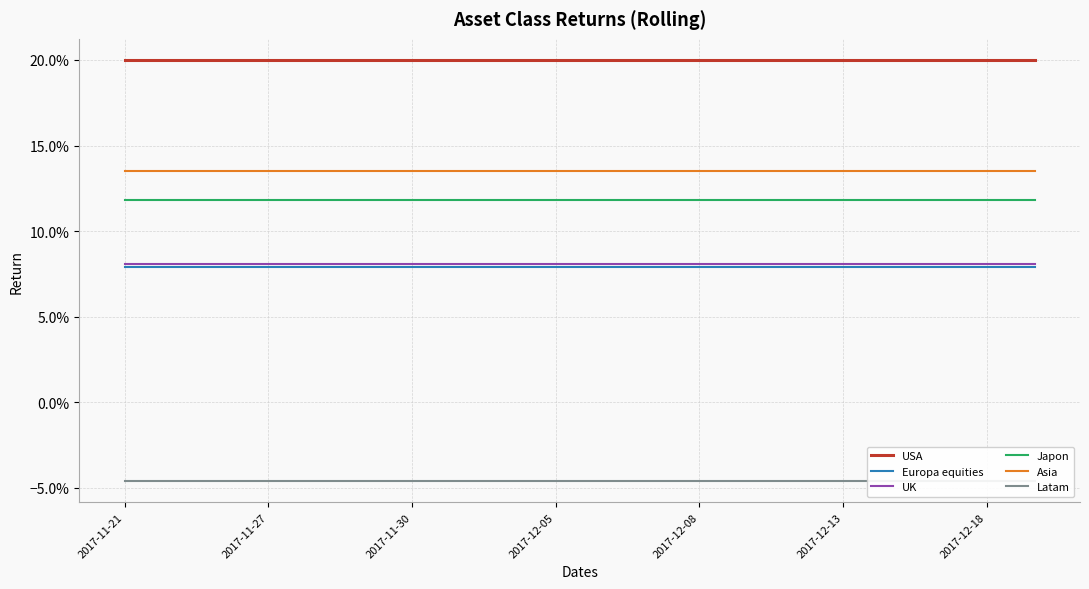

True or false: UK and Japon intersect in this chart.

False